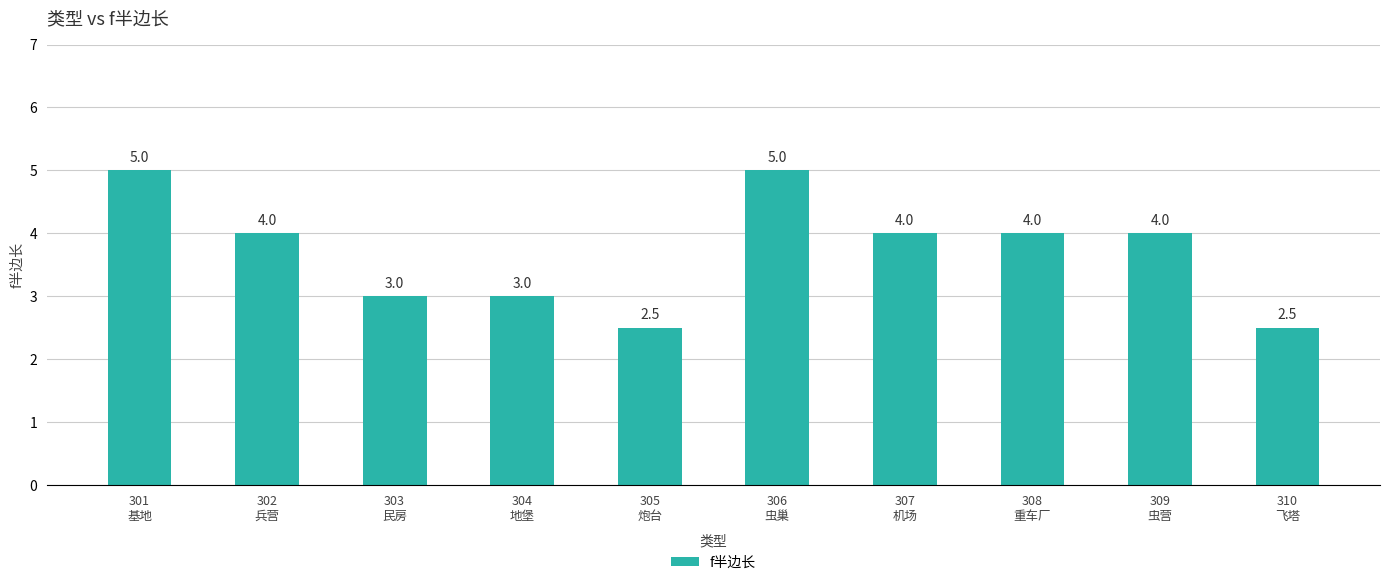

What is the sum of all values?

37.0